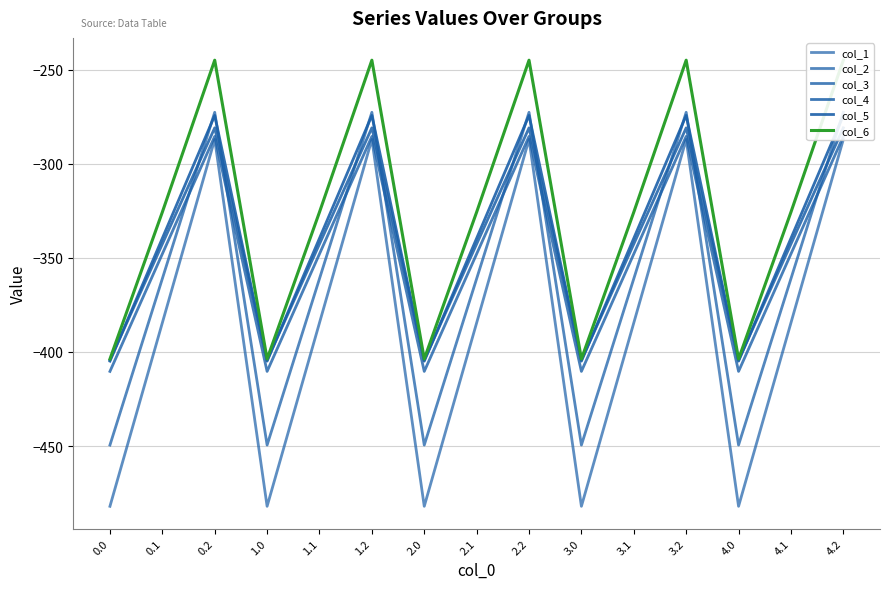

How many lines are shown in the chart?

6